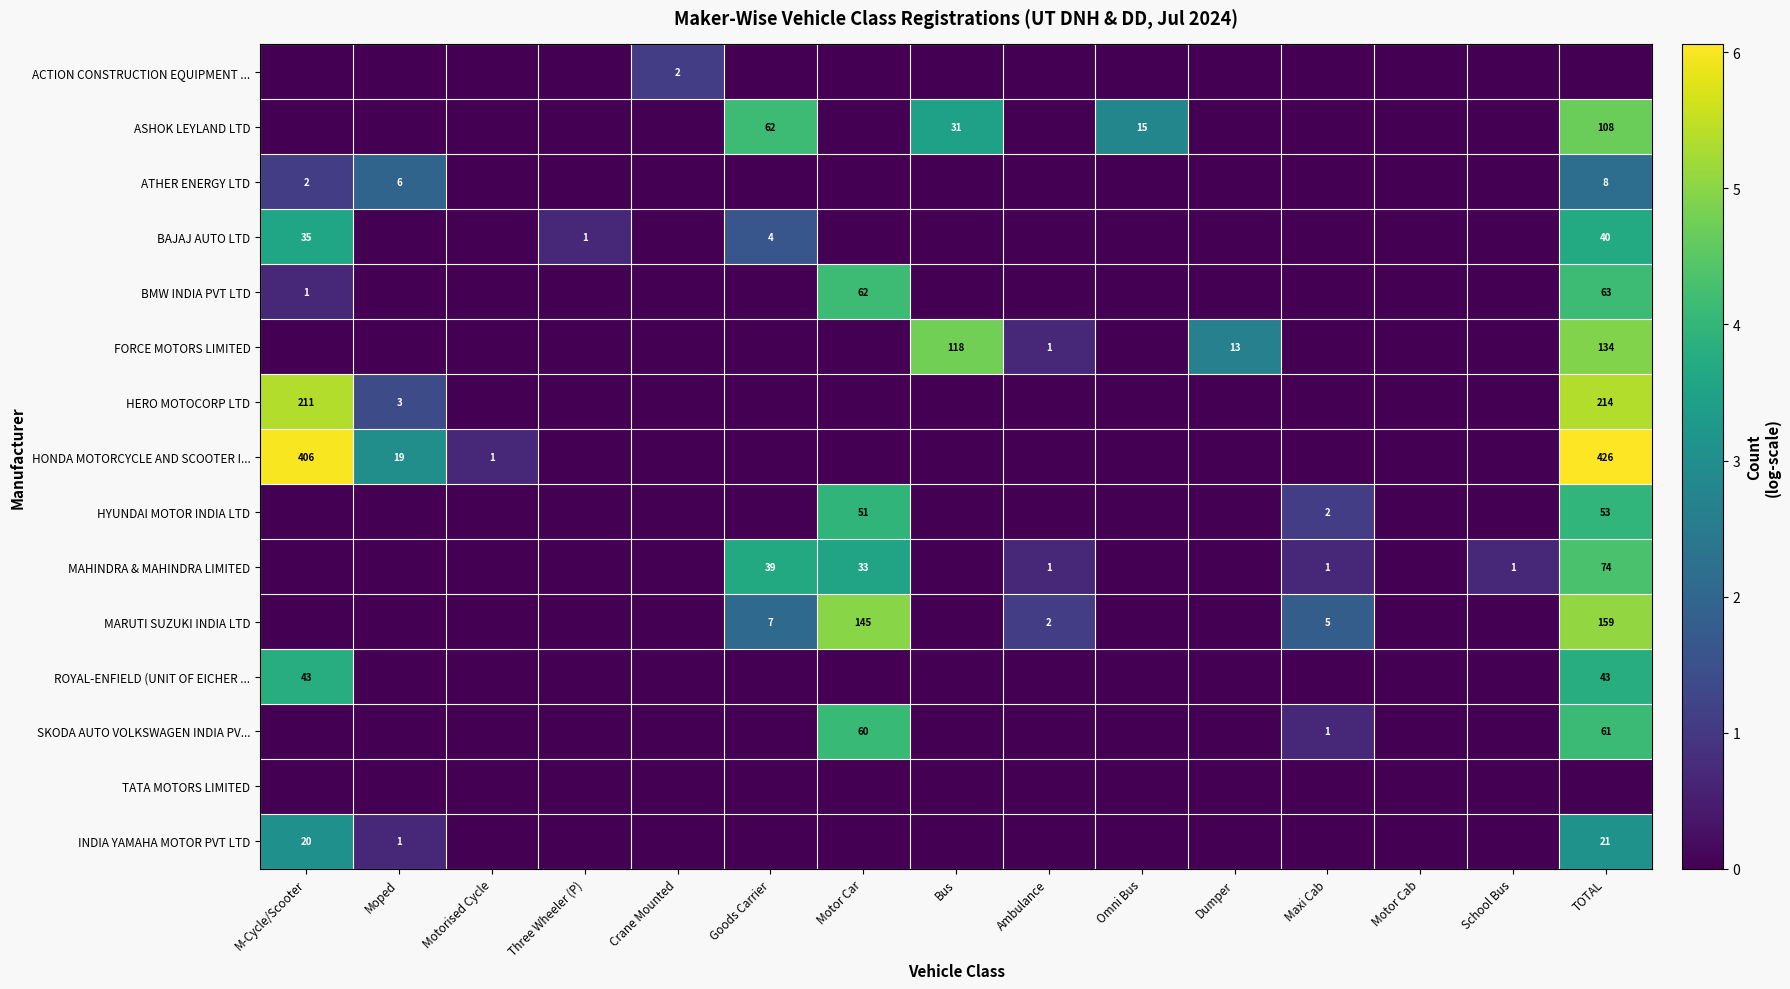

The ASHOK LEYLAND LTD series shows 31 at Bus. True or false?

True